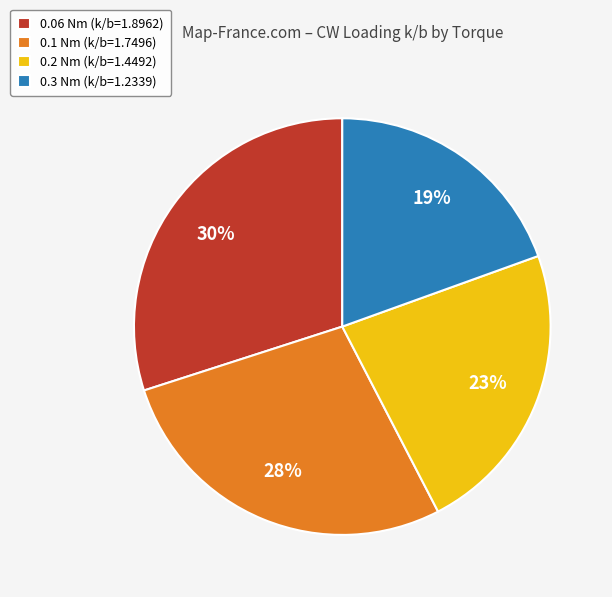

Which slice is the largest?

0.06 Nm